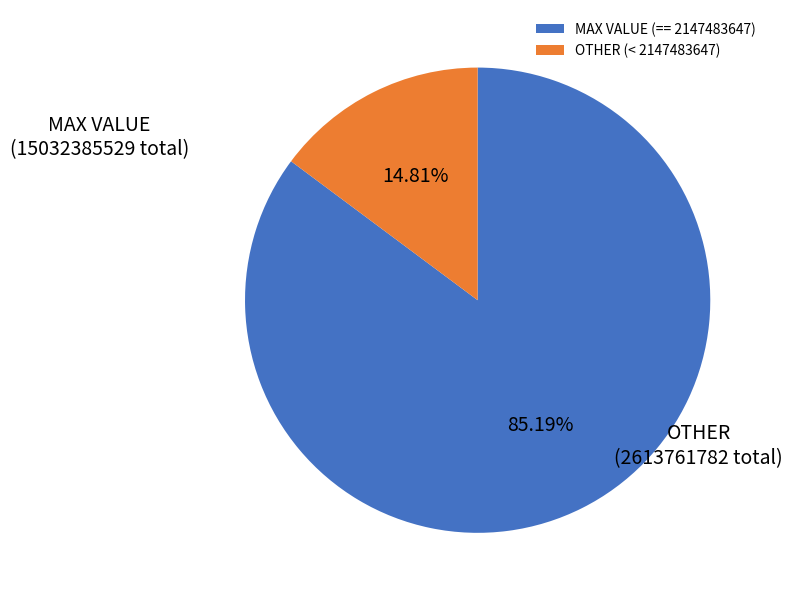

Approximately how many times larger is the value at MAX VALUE (== 2147483647) compared to OTHER (< 2147483647)?

5.8